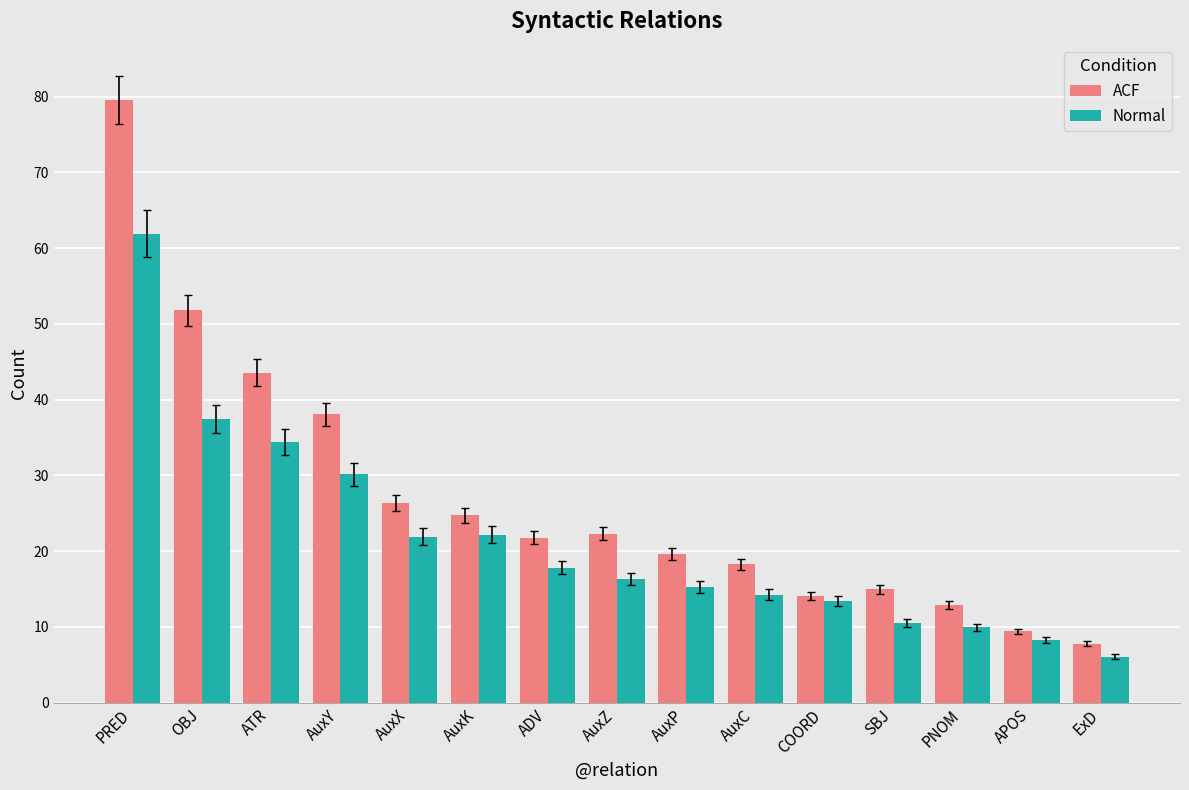

What is the total value across all series at PNOM?

22.8